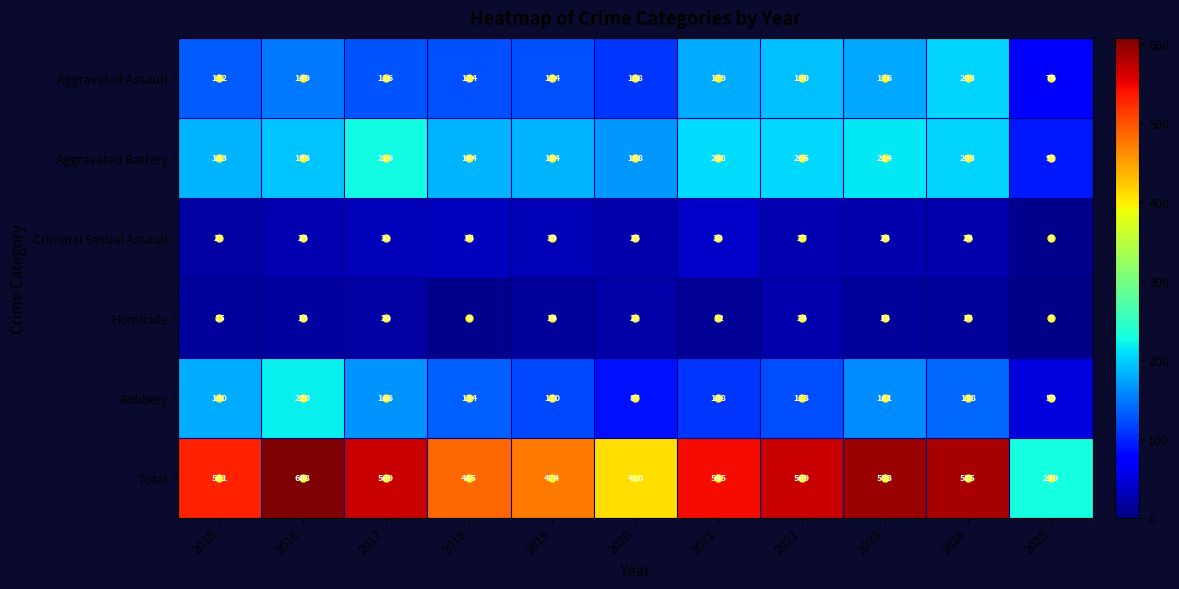

What is the greatest value displayed?

608